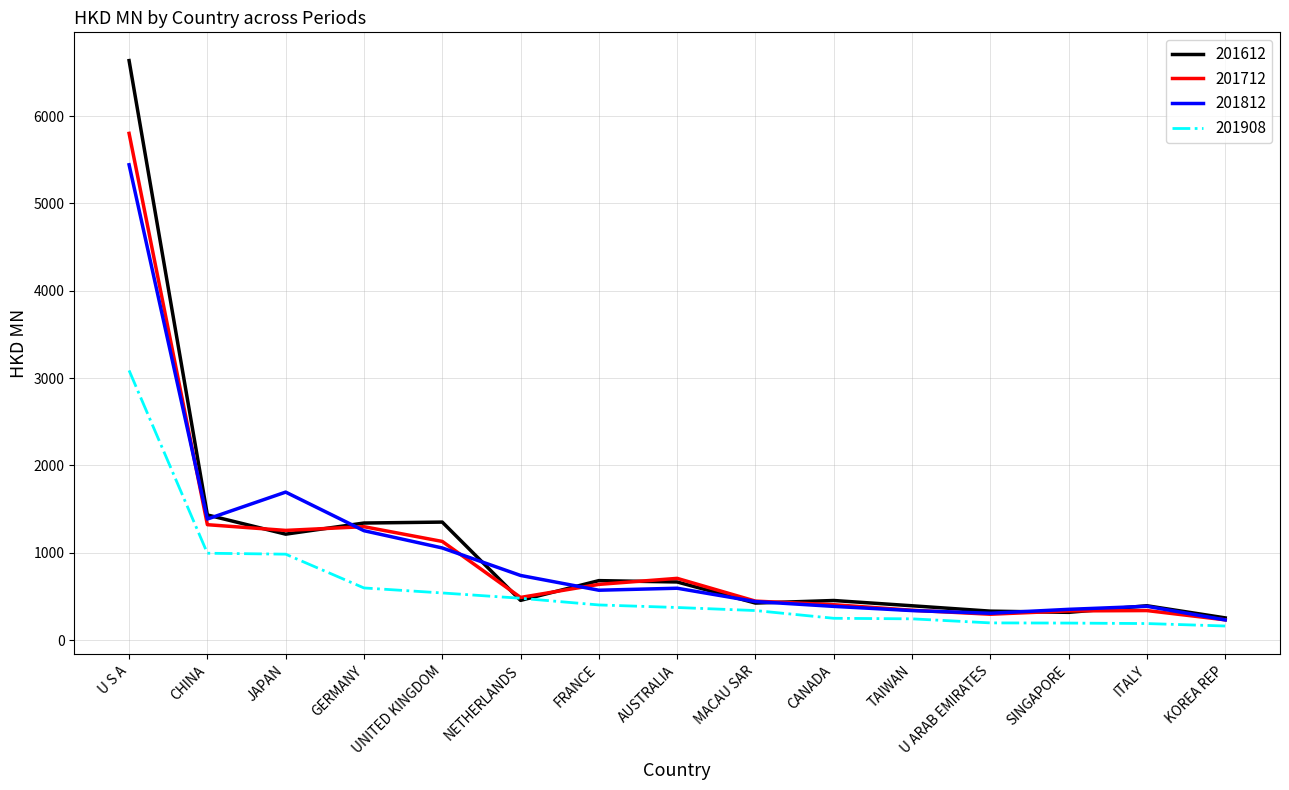

How many categories are shown in the chart?

15